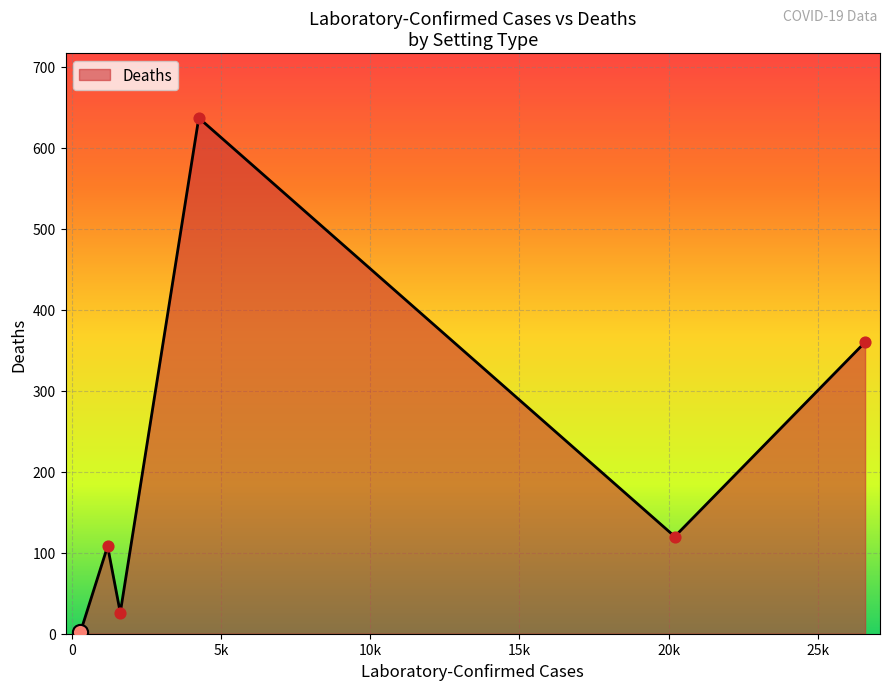

How many interior local valleys (lower than both neighbors) does the data have?

2